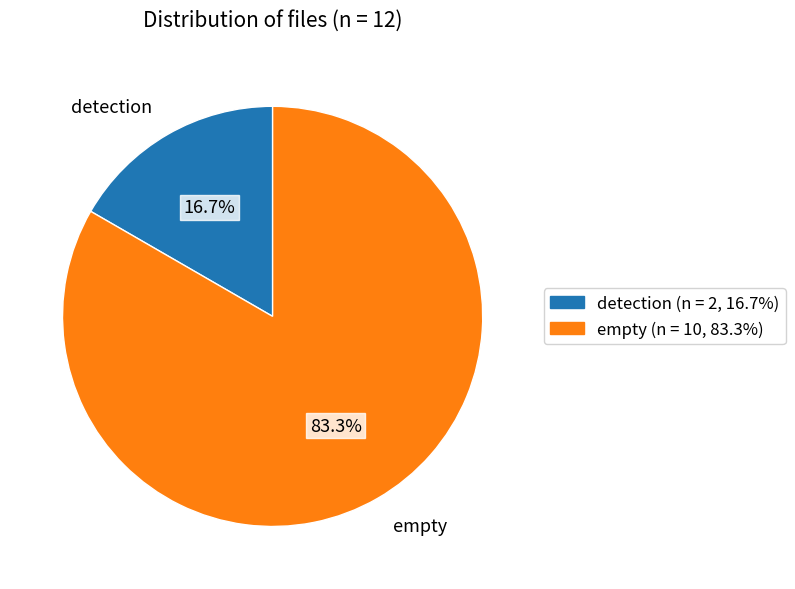

Which slice is the largest?

empty